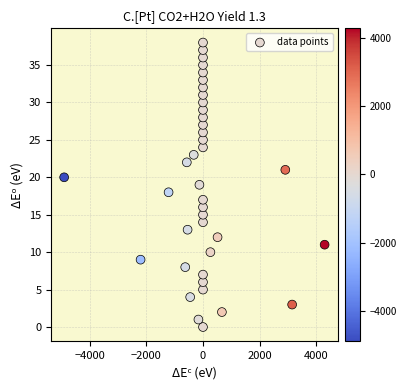

What is the range of Y values (max minus min)?

38